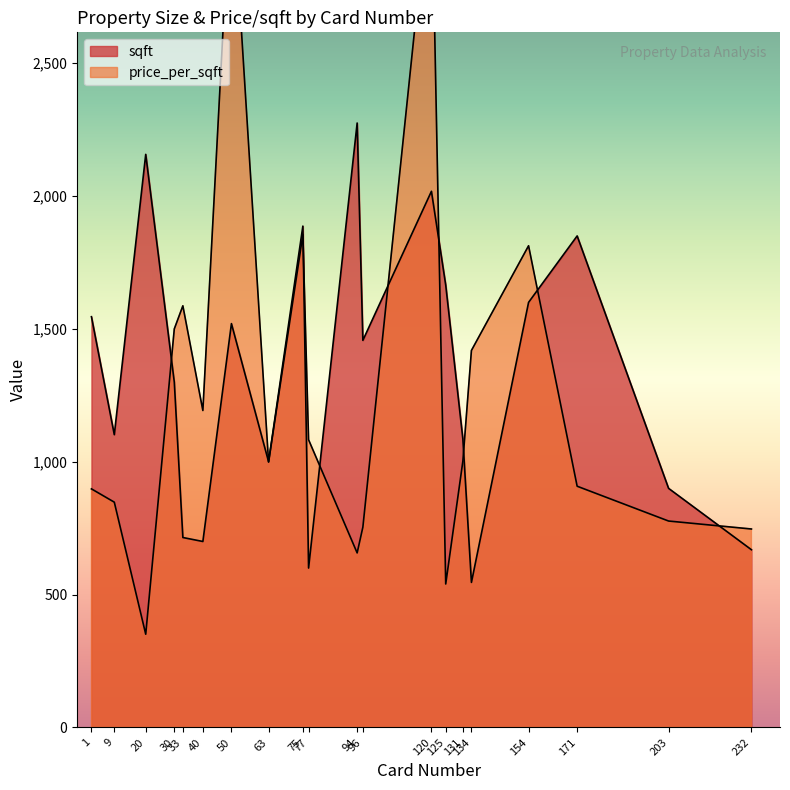

Is it true that sqft equals 1665 at 125?

True